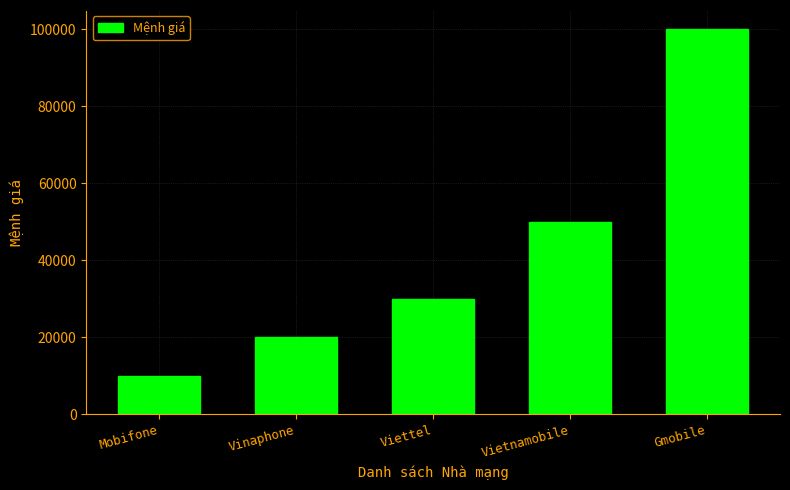

Are the bars grouped side by side (vs. stacked)?

No